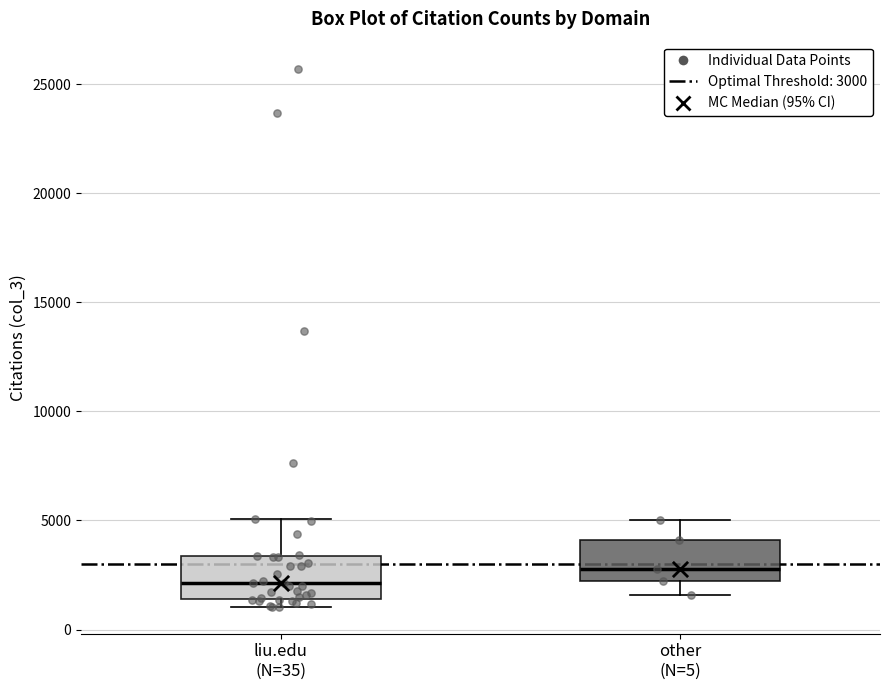

Reading left to right, read every box against the y-axis: the position of its median line, the range the box covers, and the ends of its whiskers. The values are not printed on the chart, so give them approximately, as read against the axis.

liu.edu (N=35): median 2000, box 1500 to 3500, whiskers 1000 to 5000
other (N=5): median 3000, box 2000 to 4000, whiskers 1500 to 5000